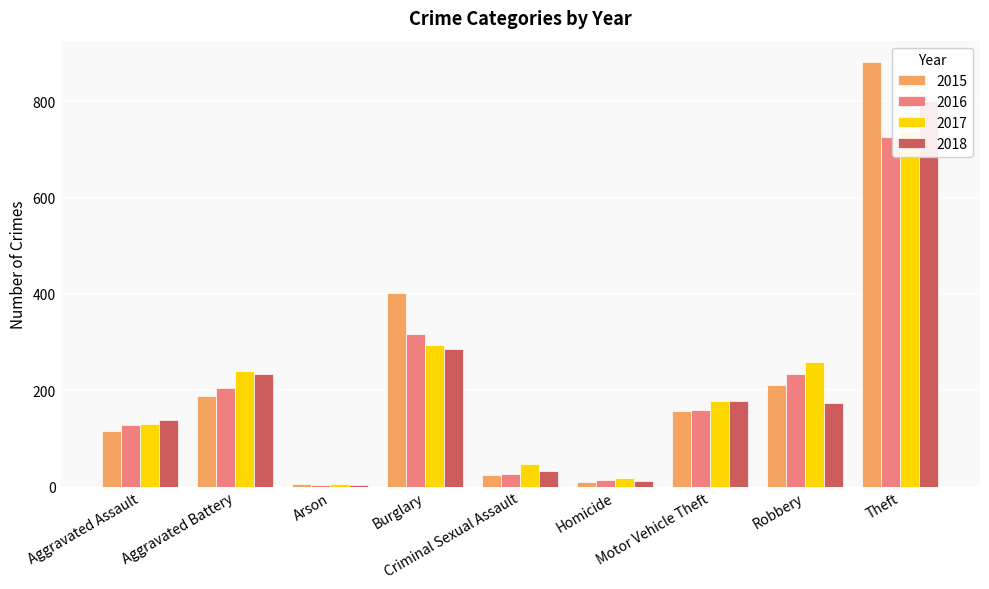

Rank the series by their average value, from highest to lowest.

2015, 2017, 2018, 2016